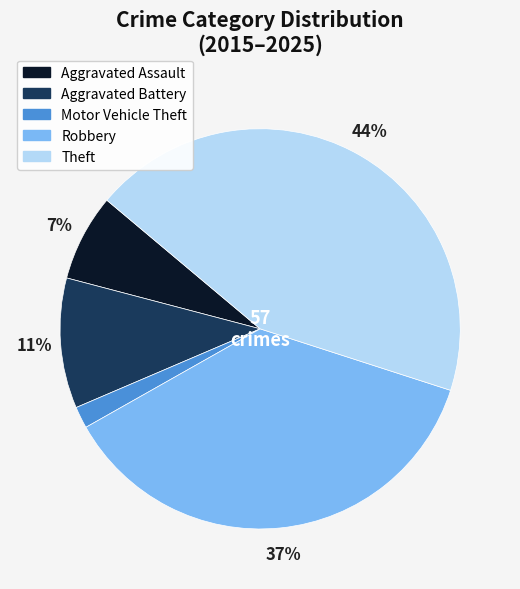

To the nearest percent, what is the difference between the largest and smallest slice percentages?

42%